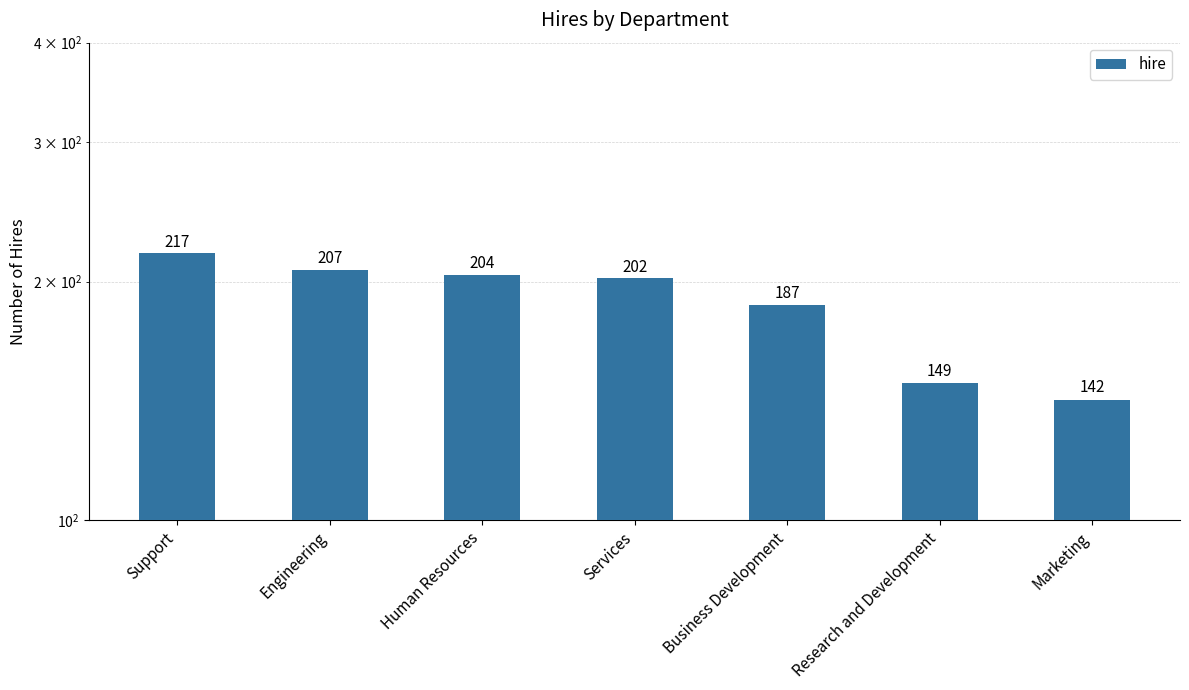

What is the maximum value shown in the chart?

217